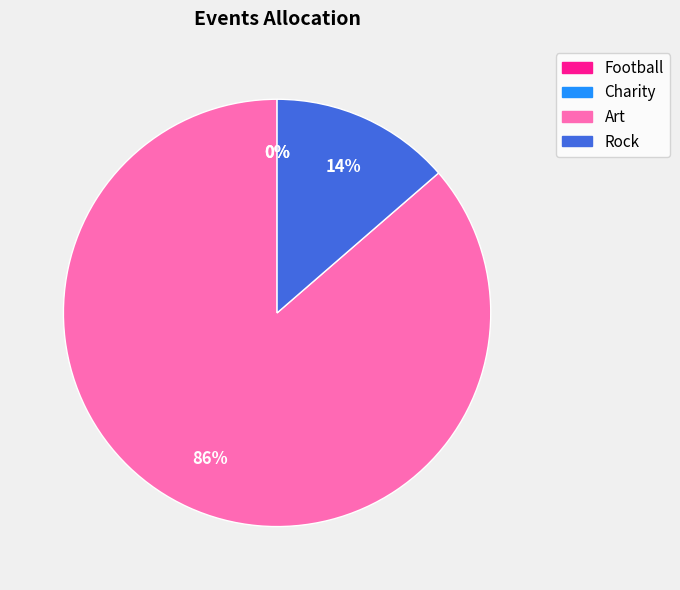

To the nearest percent, what is the average slice percentage?

25%